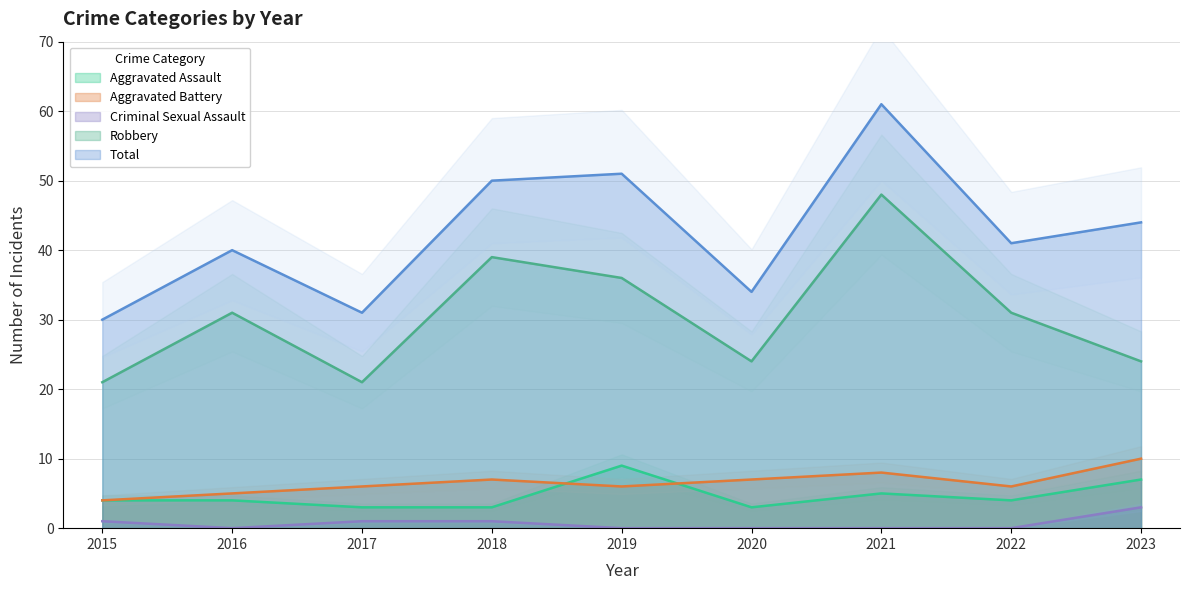

True or false: Aggravated Battery has a value of 10 at 2017.

False